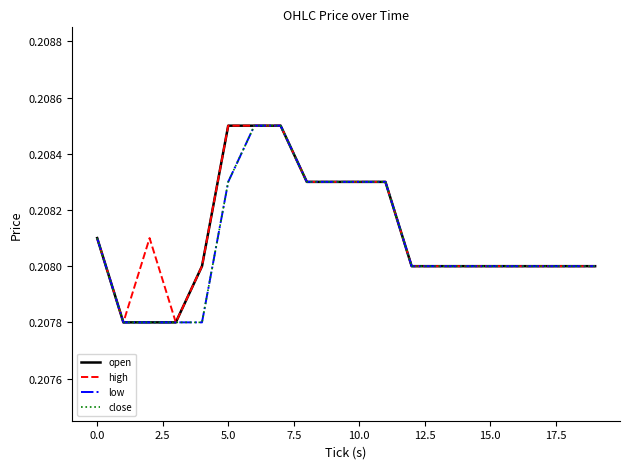

List the series in order of their peak value, highest first.

open, high, low, close